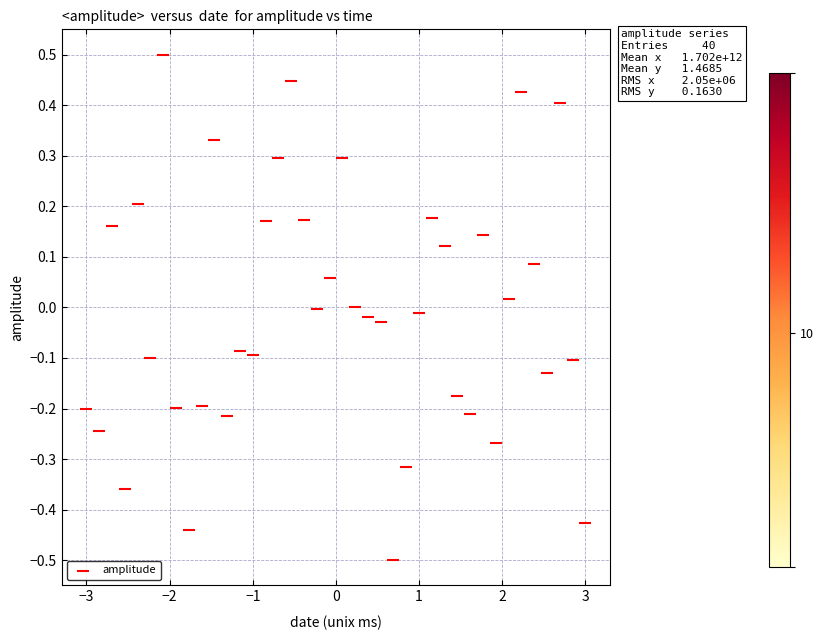

What is the range of Y values (max minus min)?

1.0